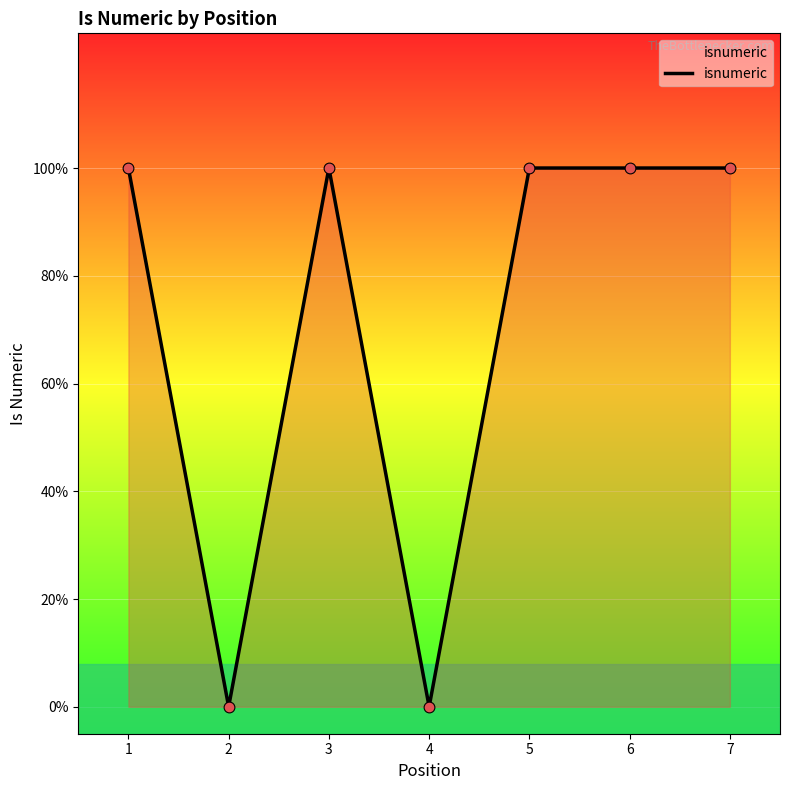

Between 7 and 1, which is larger?

7